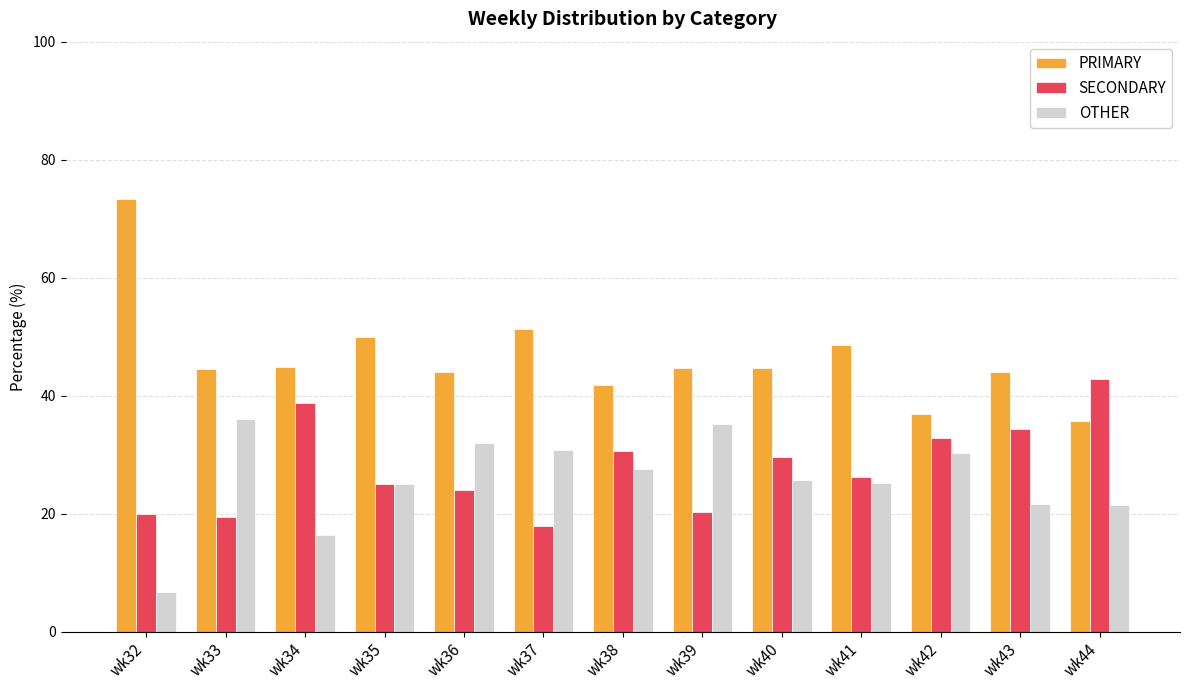

What is the maximum value shown in the chart?

73.3